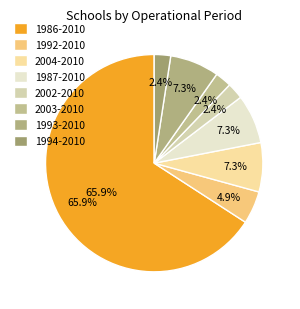

True or false: 2003-2010 accounts for 2% of the total.

True